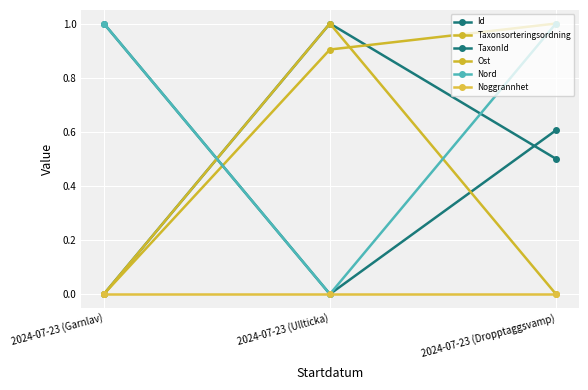

Rank the series at 2024-07-23 (Ullticka) from lowest to highest value.

TaxonId, Nord, Noggrannhet, Taxonsorteringsordning, Id, Ost